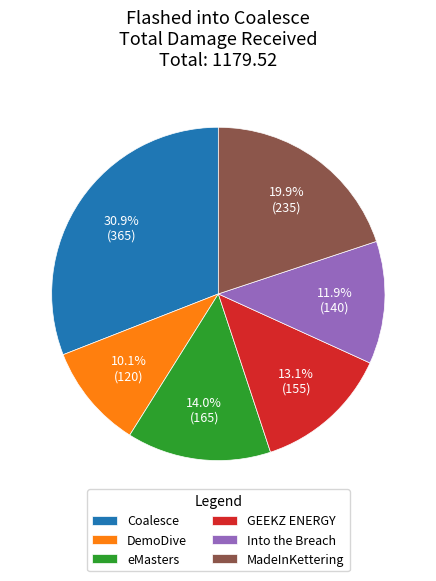

What is the smallest slice in the pie chart?

DemoDive